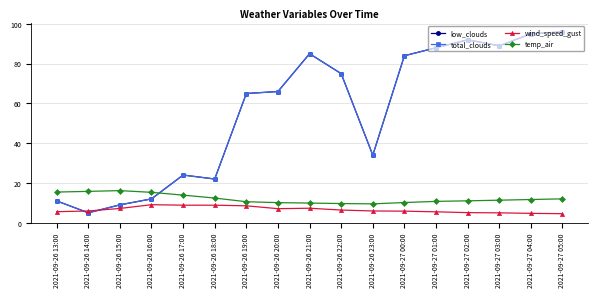

Reading right to left, what are all the values shown in this chart?

low_clouds: 96.0	95.0	89.0	92.0	88.0	84.0	34.0	75.0	85.0	66.0	65.0	22.0	24.0	12.0	9.0	5.0	11.0
total_clouds: 96.0	95.0	89.0	92.0	88.0	84.0	34.0	75.0	85.0	66.0	65.0	22.0	24.0	12.0	9.0	5.0	11.0
wind_speed_gust: 4.6	4.7	5.0	5.1	5.5	5.8	5.9	6.4	7.3	7.1	8.5	8.8	8.8	9.1	7.2	5.9	5.6
temp_air: 12.0	11.7	11.4	11.0	10.8	10.2	9.5	9.7	9.9	10.1	10.6	12.4	13.9	15.3	16.2	15.8	15.4